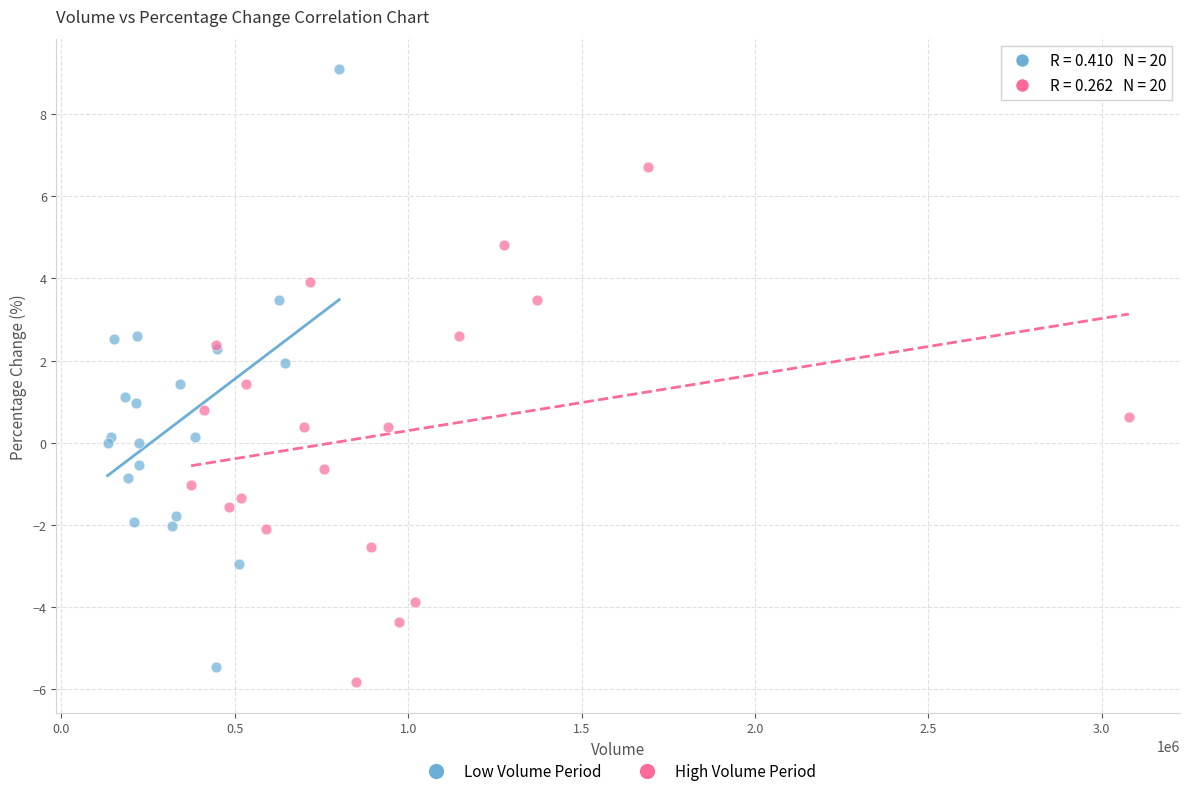

Which series contains the highest Y value?

Low Volume Period